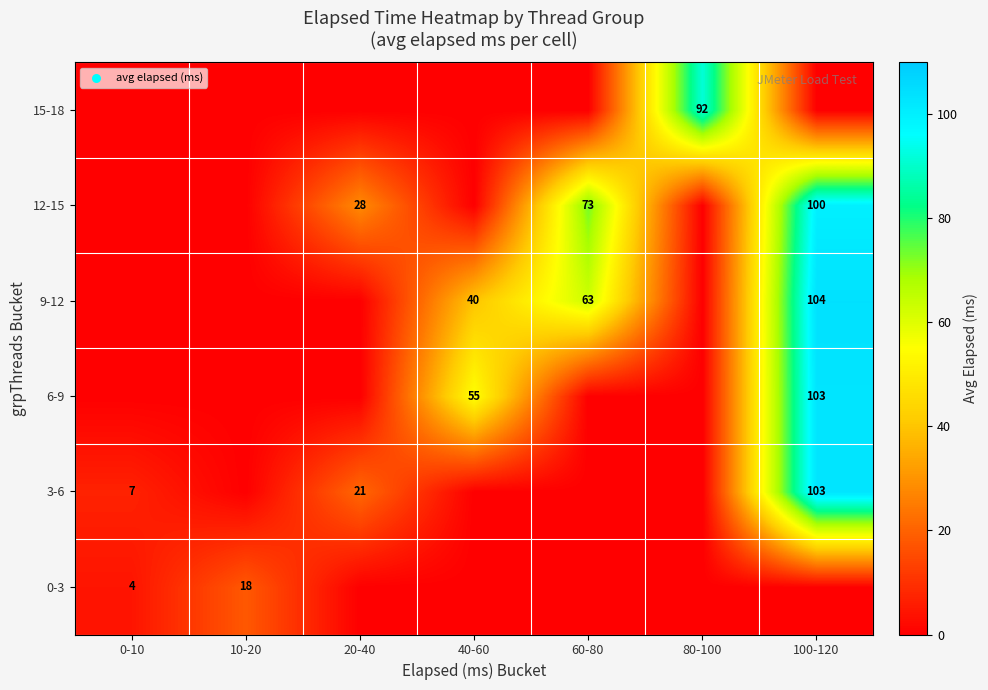

Is it true that 9-12 equals 40 at 40-60?

True